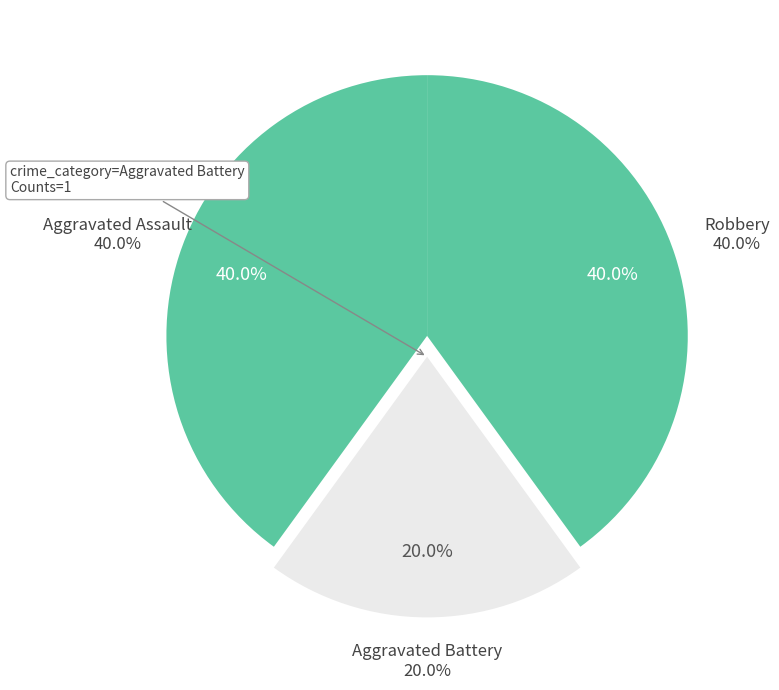

What percentage is the Aggravated Battery slice, to the nearest percent?

20%